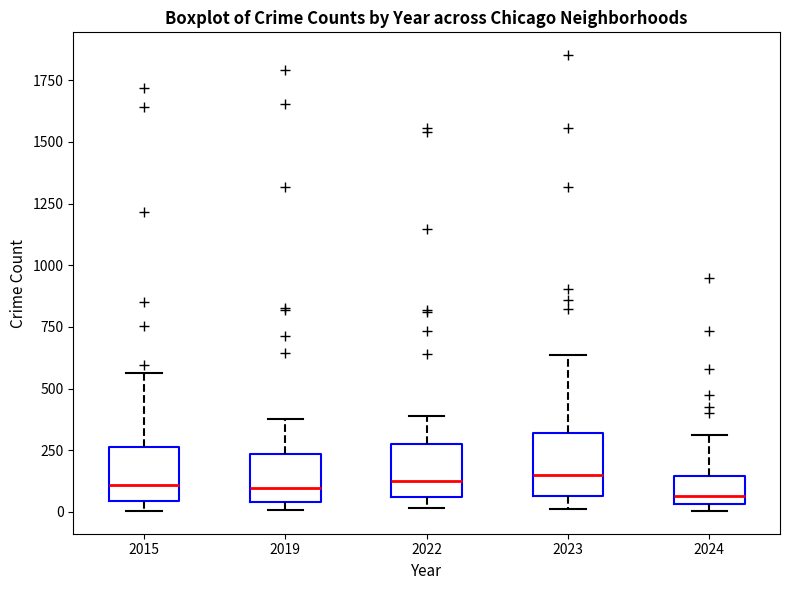

Reading left to right, read every box against the y-axis: the position of its median line, the range the box covers, and the ends of its whiskers. The values are not printed on the chart, so give them approximately, as read against the axis.

2015: median 100, box 50 to 250, whiskers 0 to 550
2019: median 100, box 50 to 250, whiskers 0 to 400
2022: median 100, box 50 to 250, whiskers 0 to 400
2023: median 150, box 50 to 300, whiskers 0 to 650
2024: median 50 (just above the box's lower edge), box 50 to 150, whiskers 0 to 300